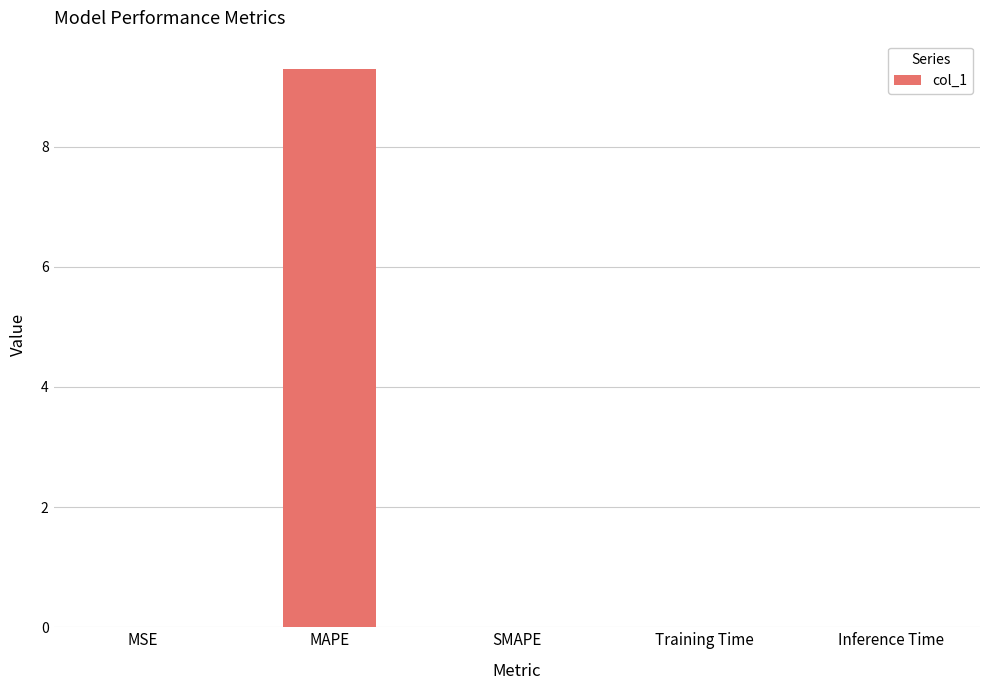

Is it true that the value at MAPE is 9.3?

True